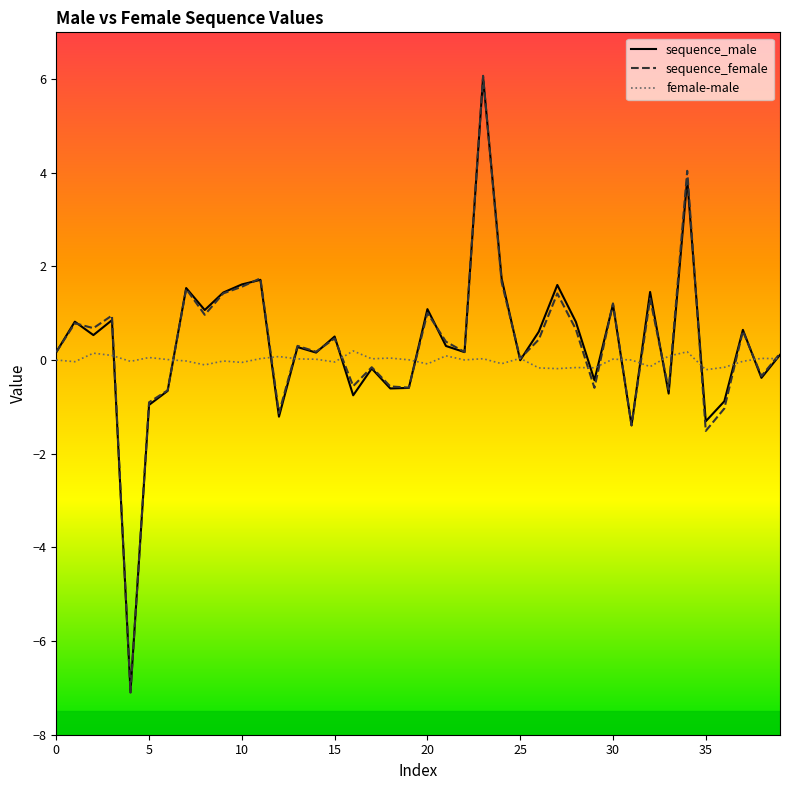

Which series has the largest range (max minus min)?

sequence_female